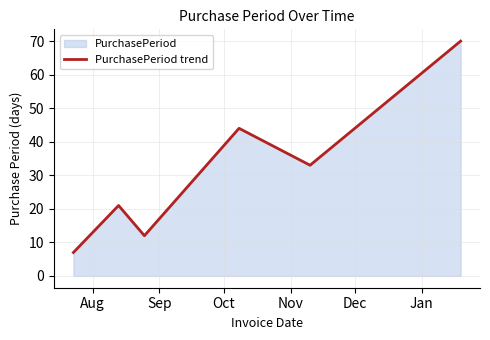

Count the number of data series in this chart.

1